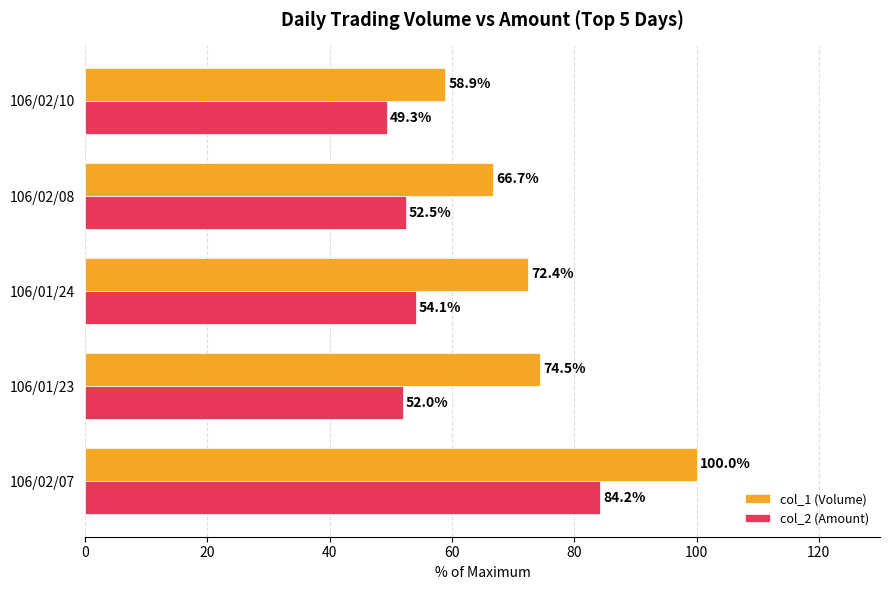

What is the lowest value of the col_1 (Volume) series?

58.9